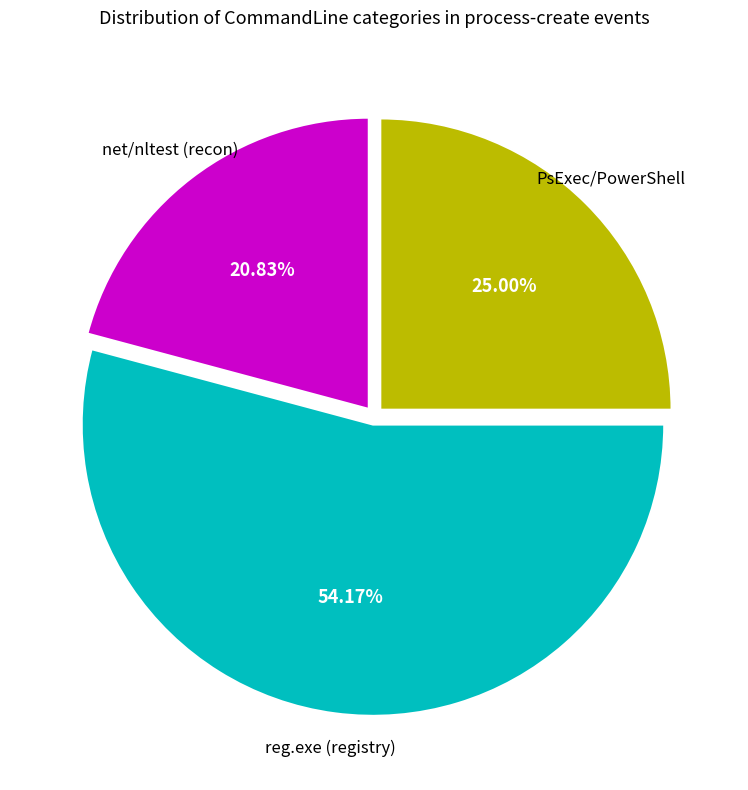

Does any single category account for the majority?

Yes